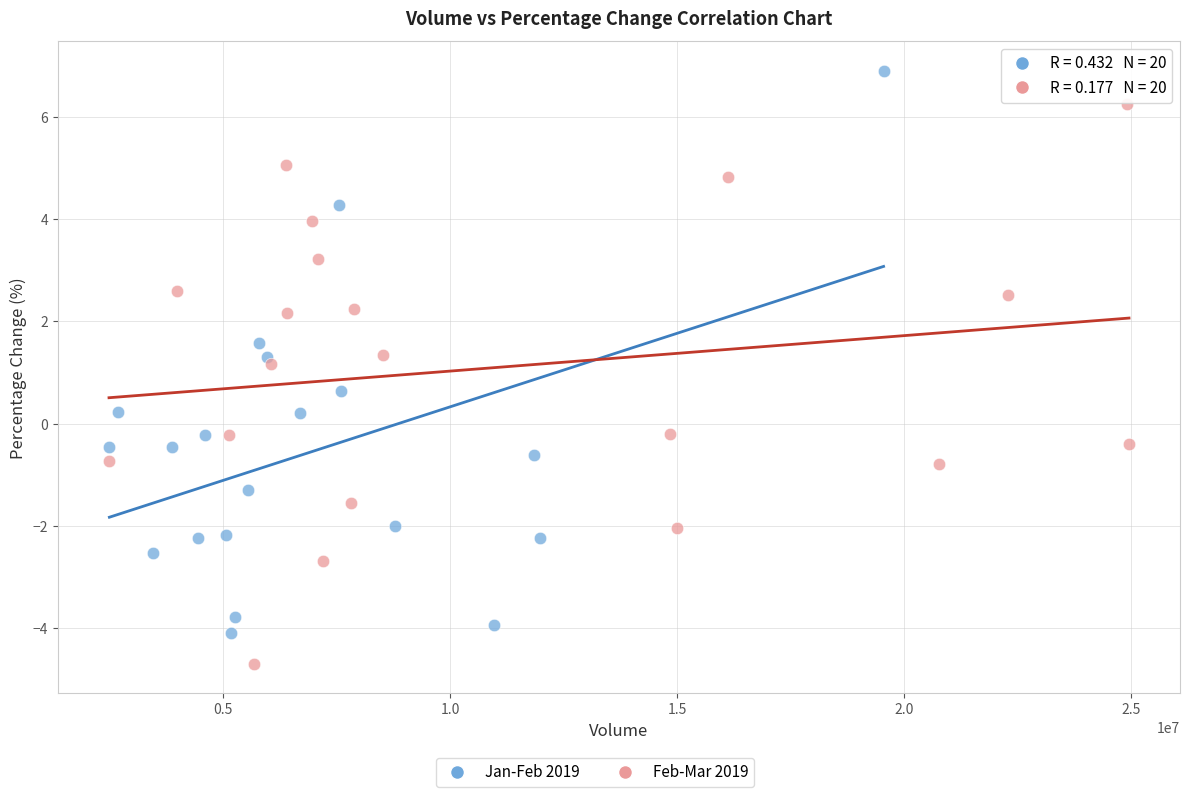

Which series contains the lowest Y value?

Feb-Mar 2019